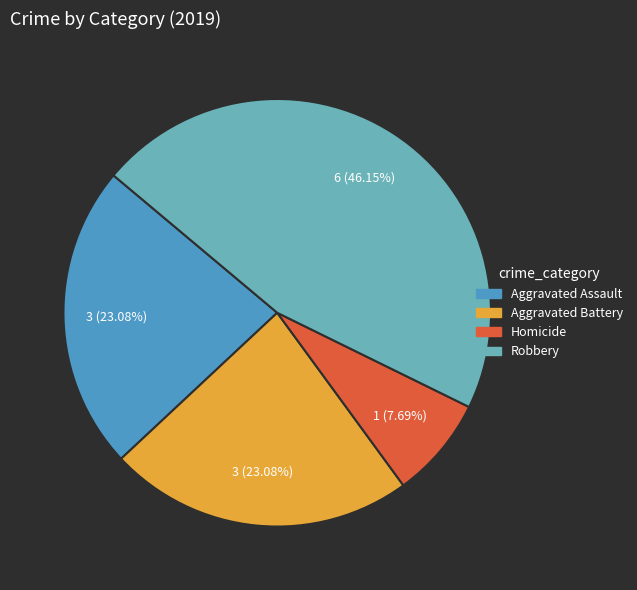

Is there any slice that represents more than half of the pie?

No